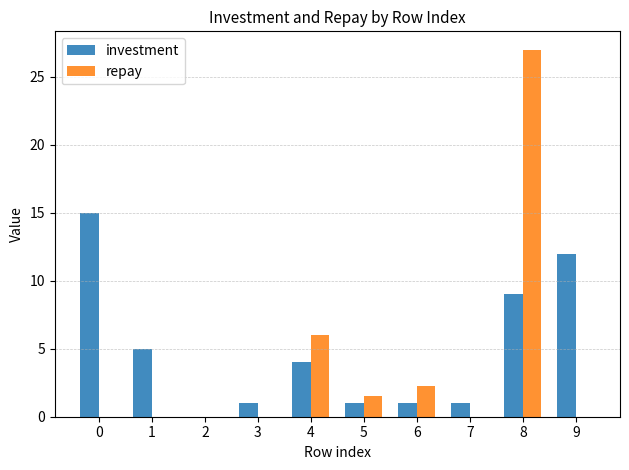

Where is repay nearest to the value 13?

4